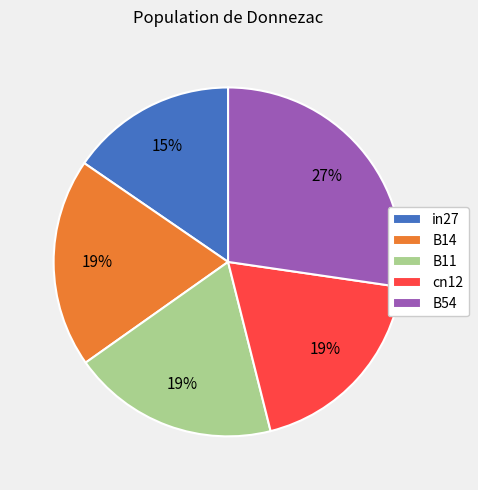

Between in27 and B11, which is larger?

B11